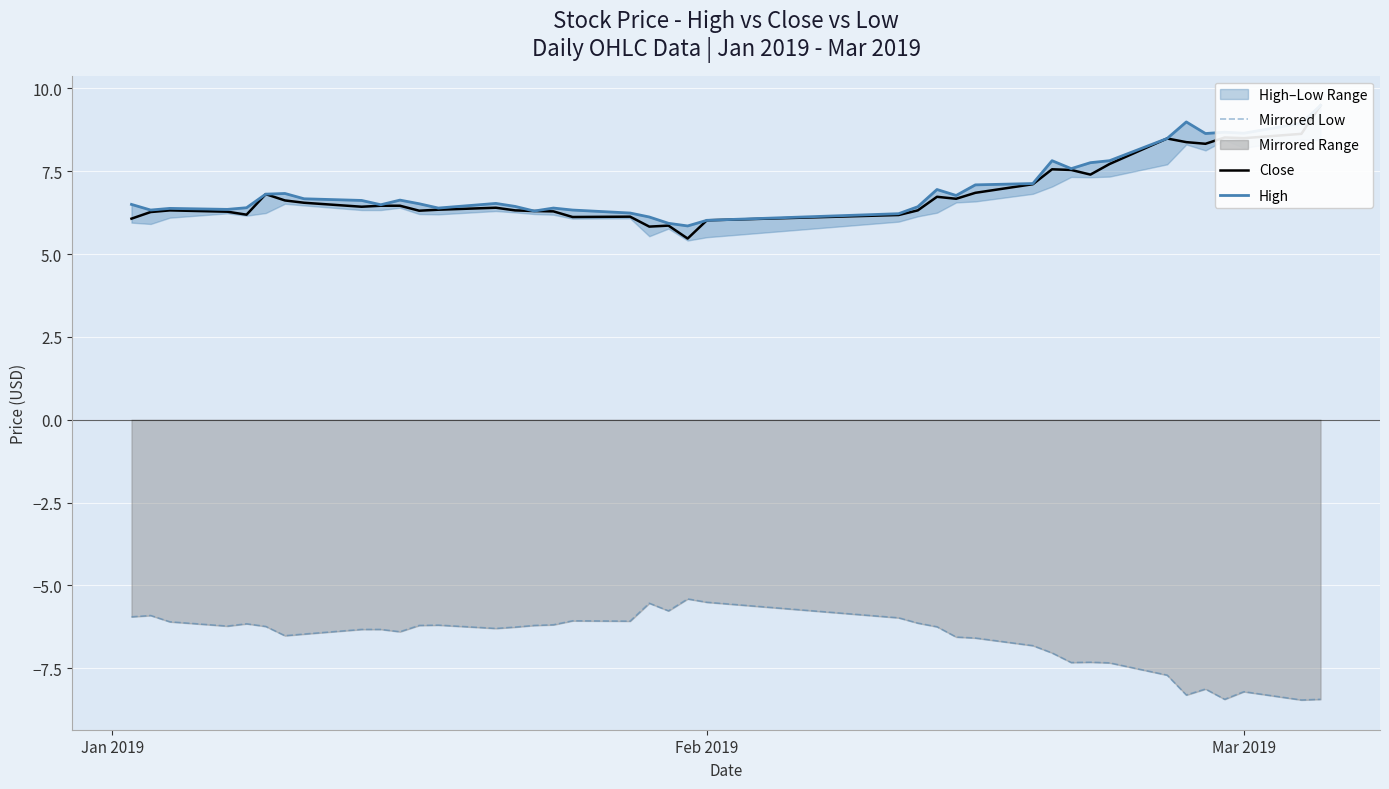

The Mirrored Low series shows -8.2 at Mar 2019. True or false?

True